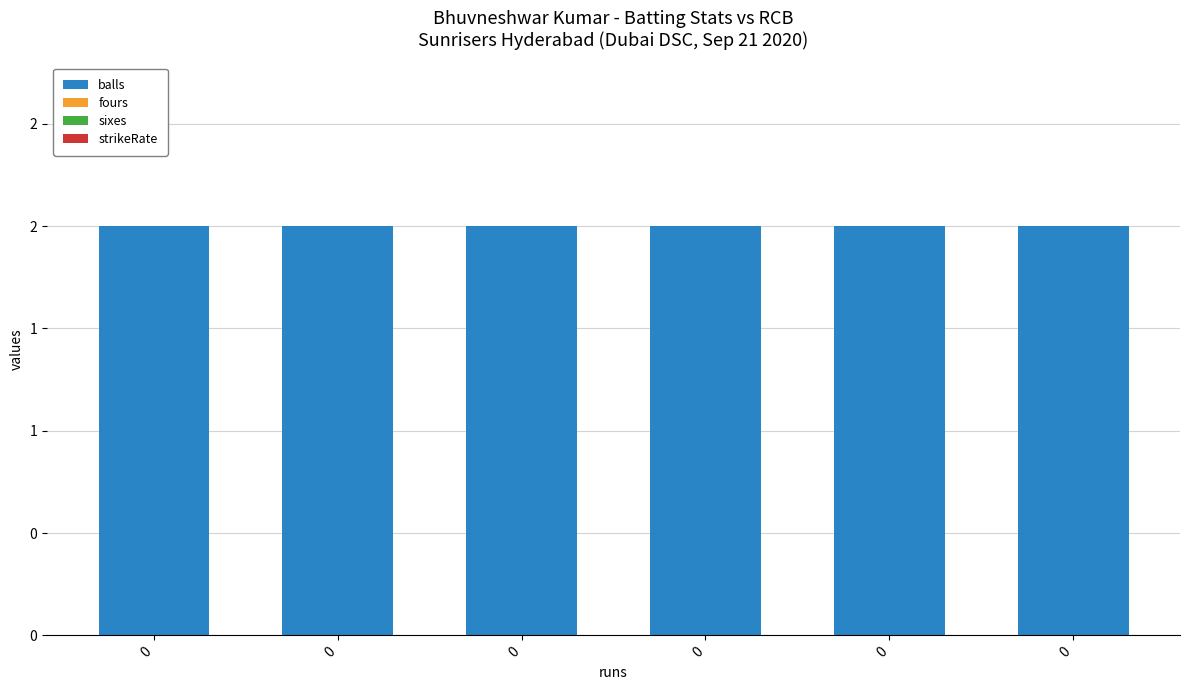

True or false: balls has a value of 2 at 0.

True